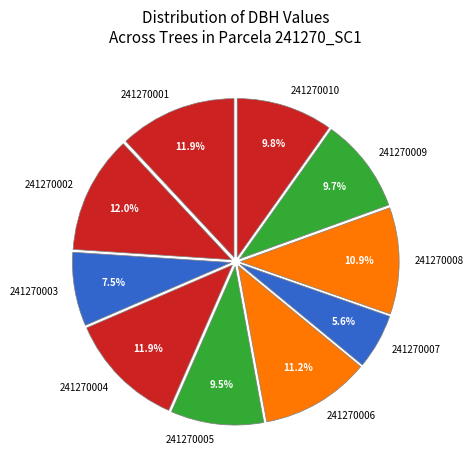

Approximately how many times larger is the value at 241270009 compared to 241270010?

1.0